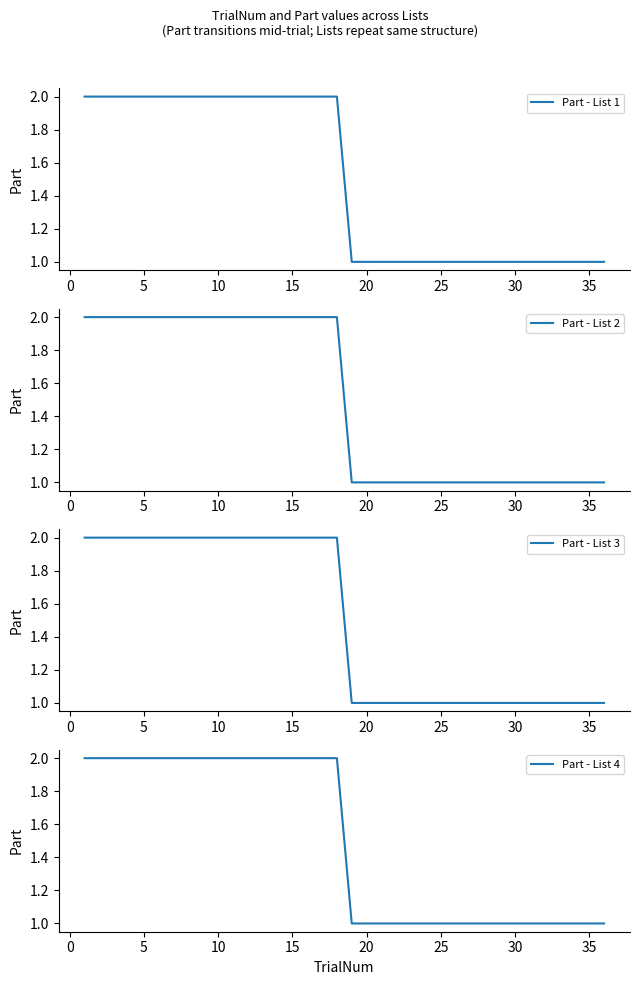

True or false: Part - List 4 and Part - List 2 intersect in this chart.

False